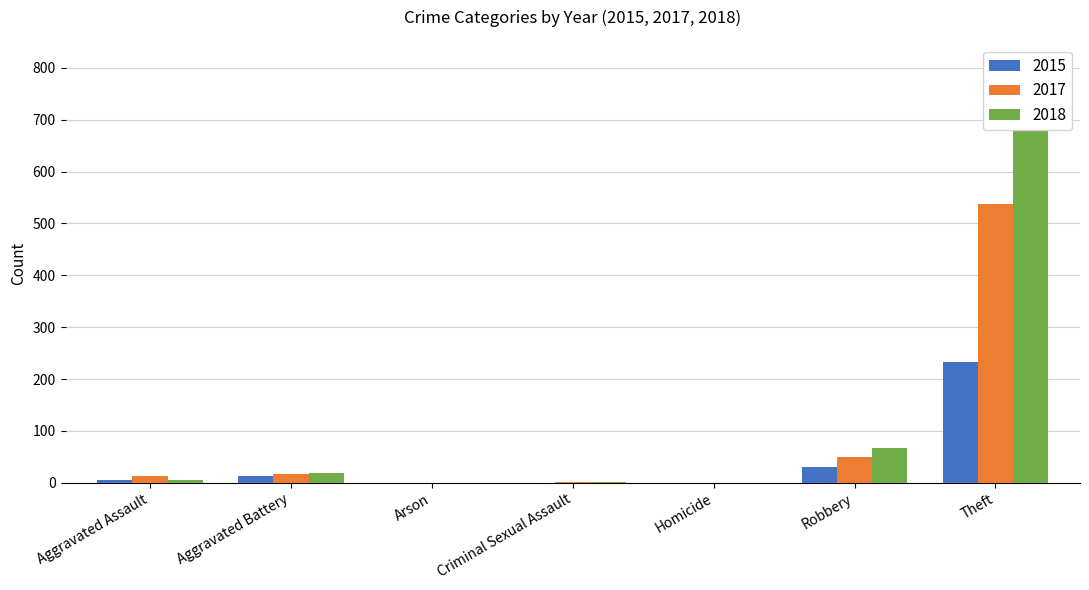

What is the value of the 2017 bar at the 7th from the left?

538